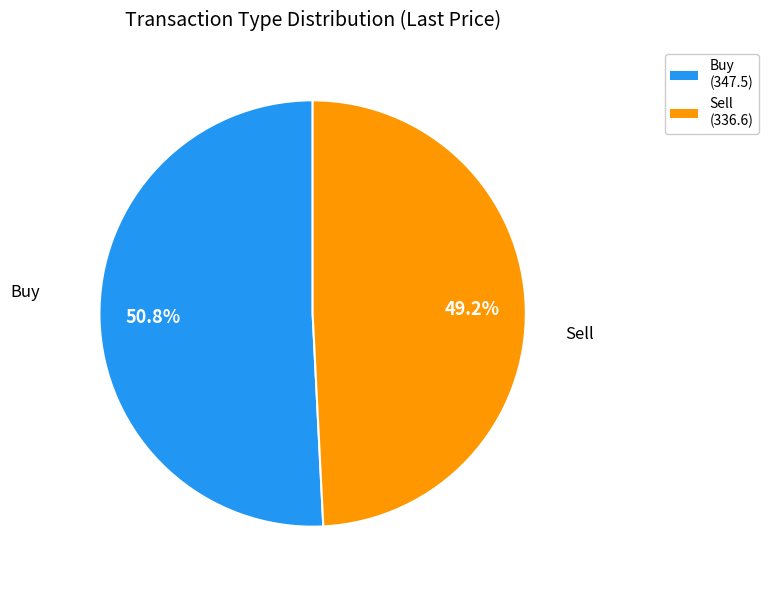

What is the largest slice in the pie chart?

Buy